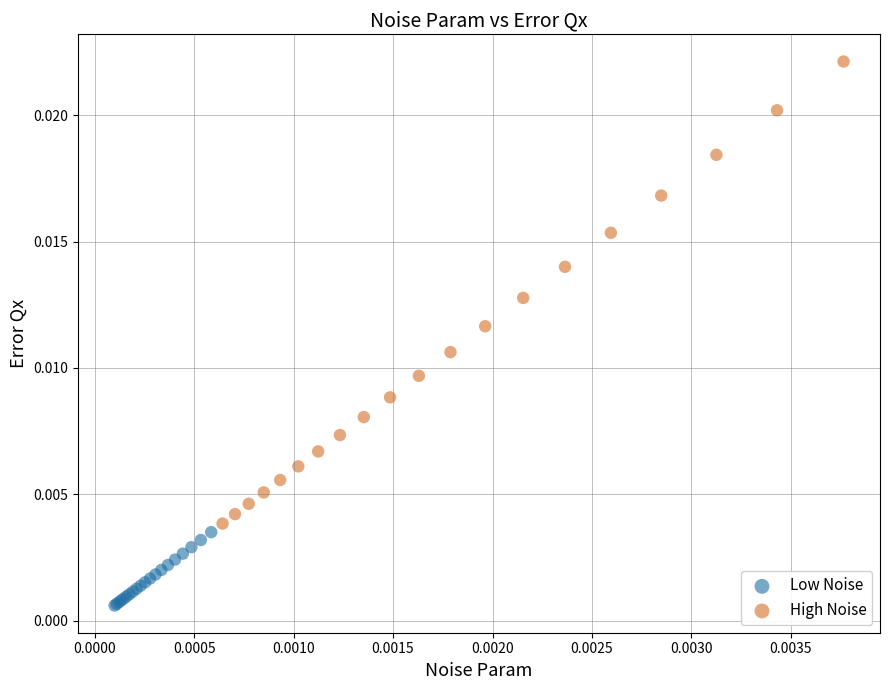

Which series has the largest Y range (max minus min)?

High Noise